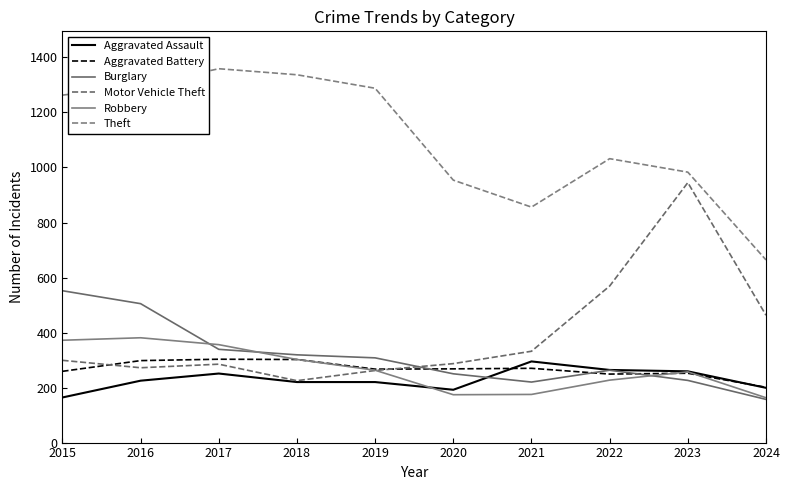

Does the chart display data point markers on the line(s)?

No